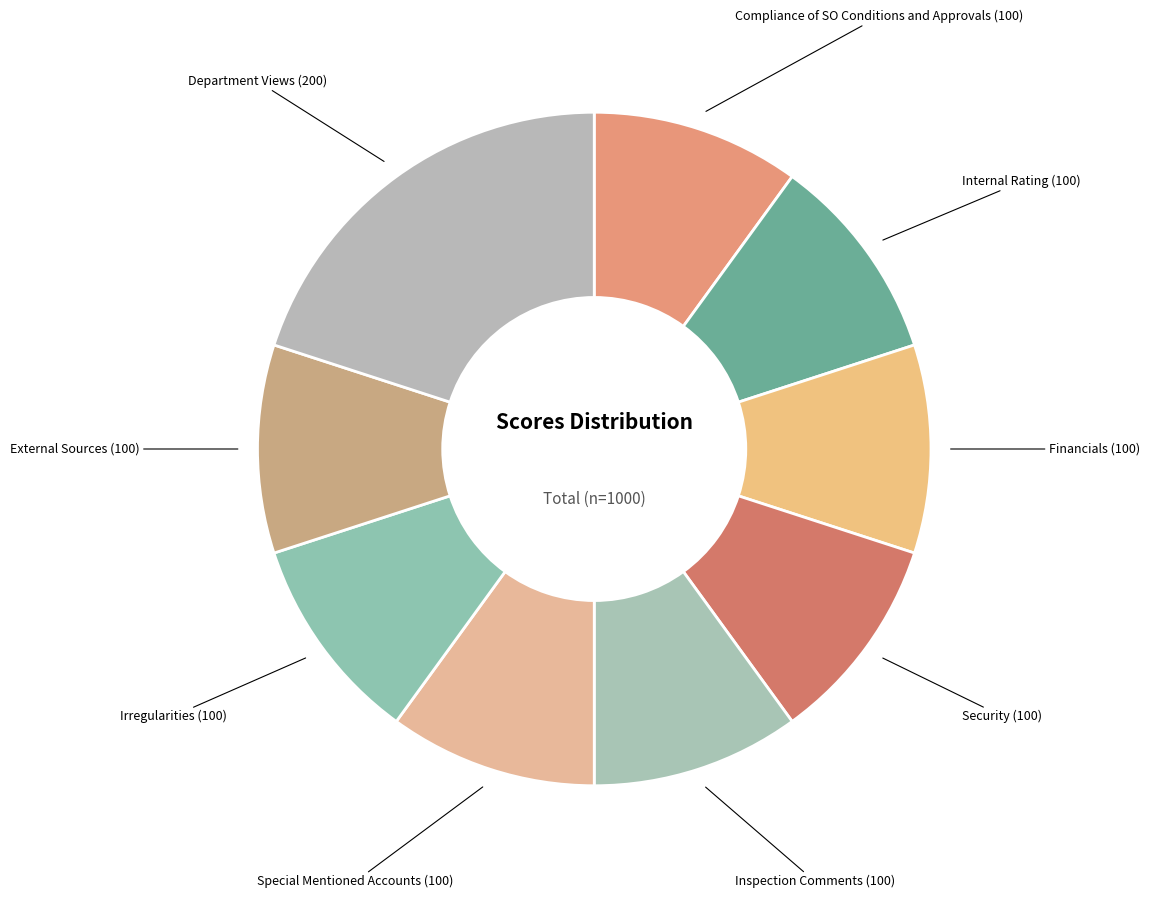

To the nearest percent, what is the difference between the largest and smallest slice percentages?

10%